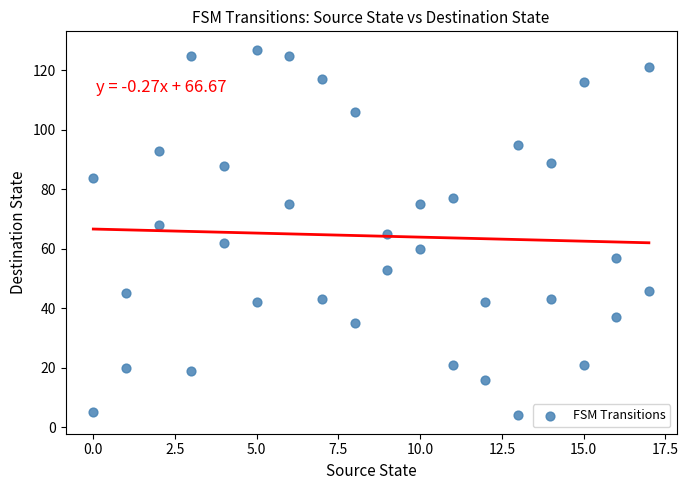

What is the range of Y values (max minus min)?

123